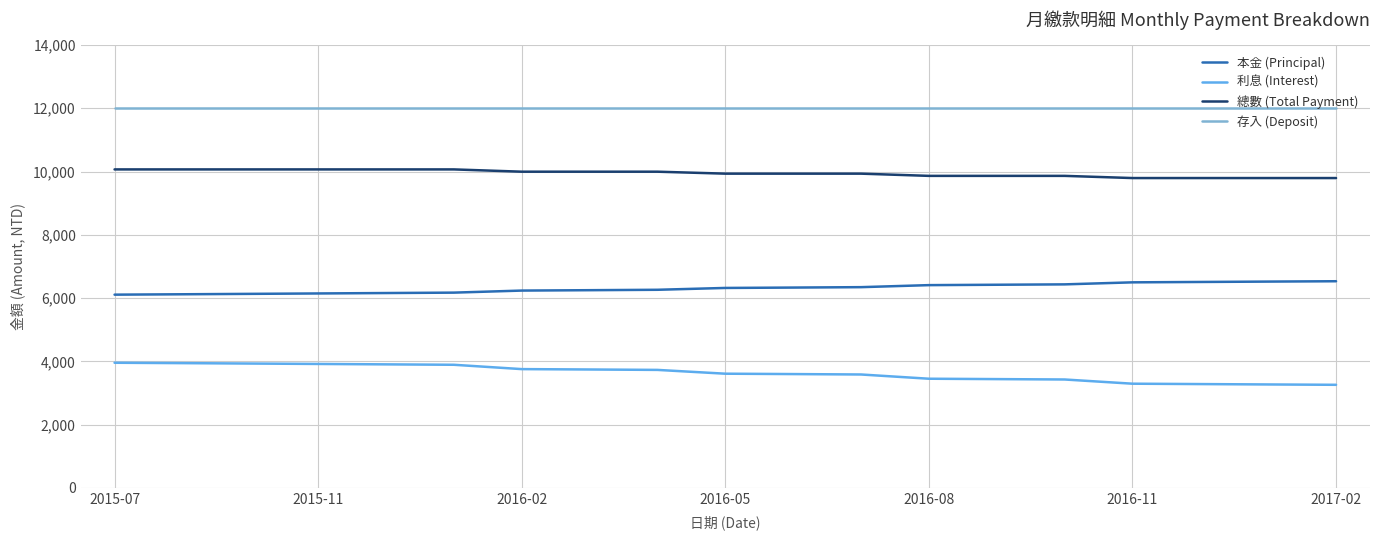

What is the minimum value shown in the chart?

3261